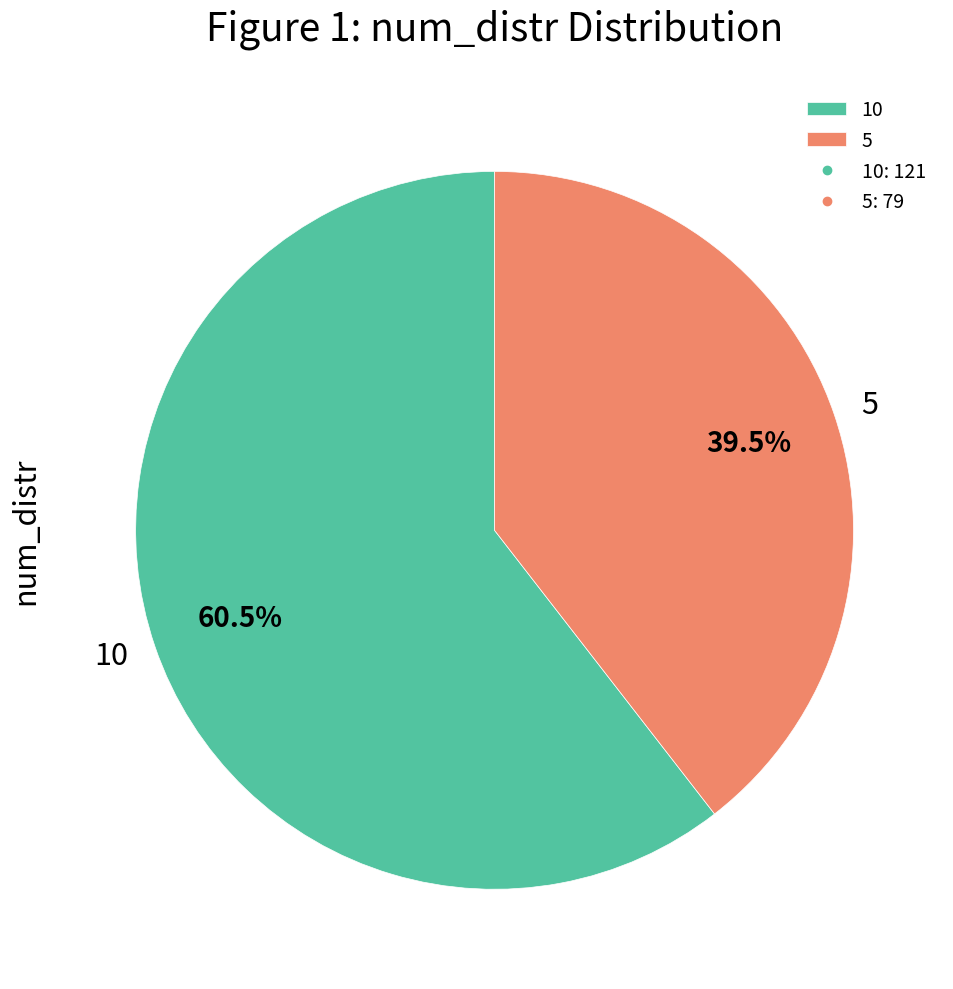

Count the number of slices in the pie.

2